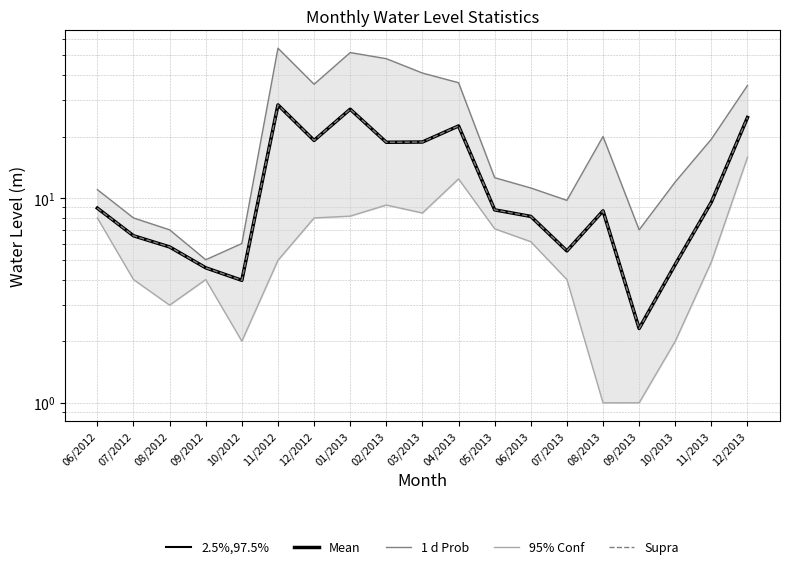

Between 12/2012 and 09/2013, which series saw the biggest shift?

1 d Prob